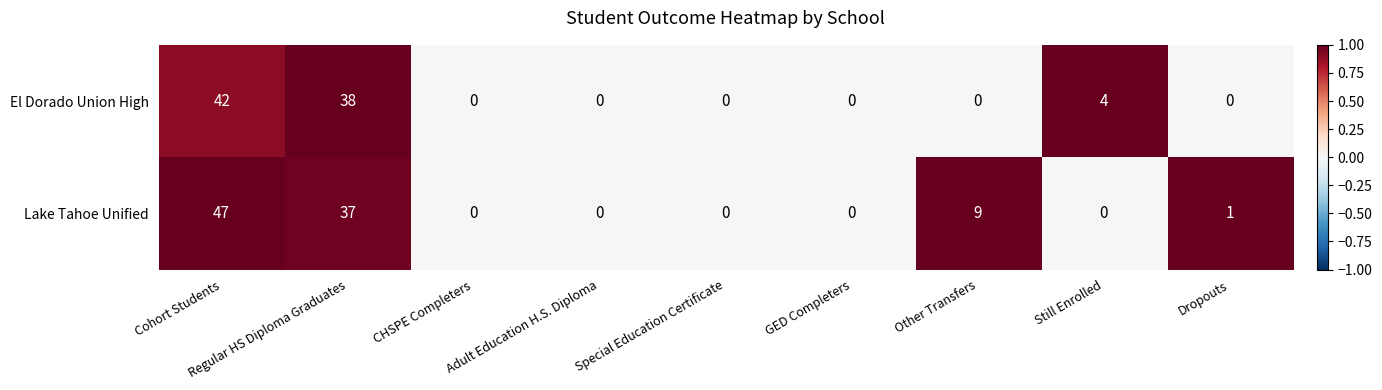

The value of Lake Tahoe Unified at Other Transfers is 13. True or false?

False